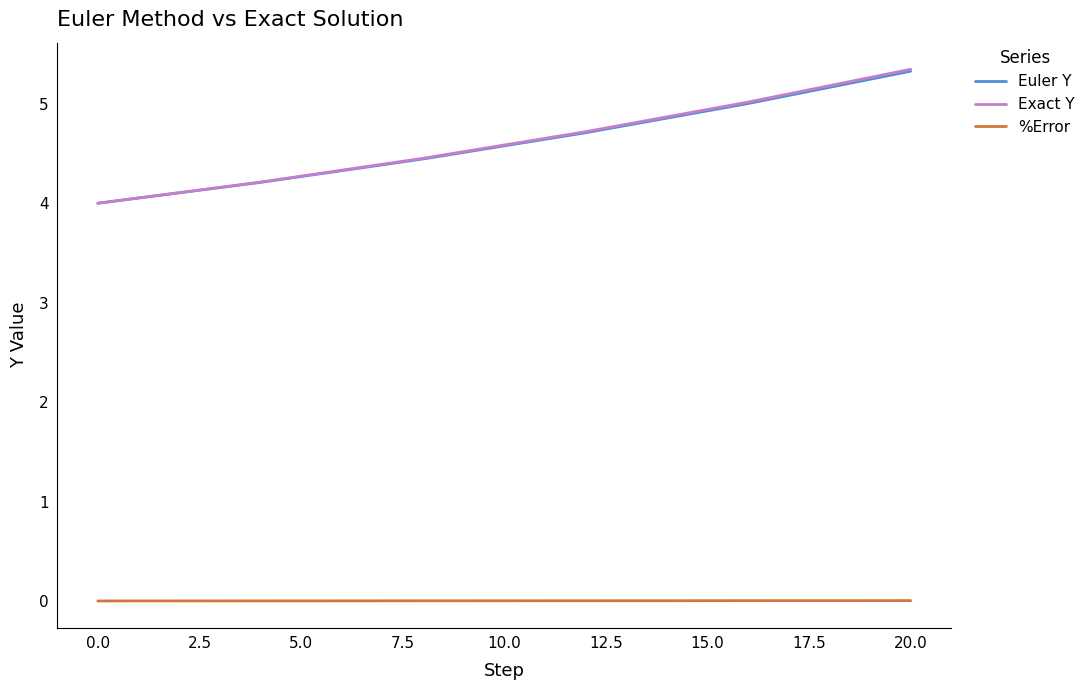

Which series has the widest spread of values?

Exact Y